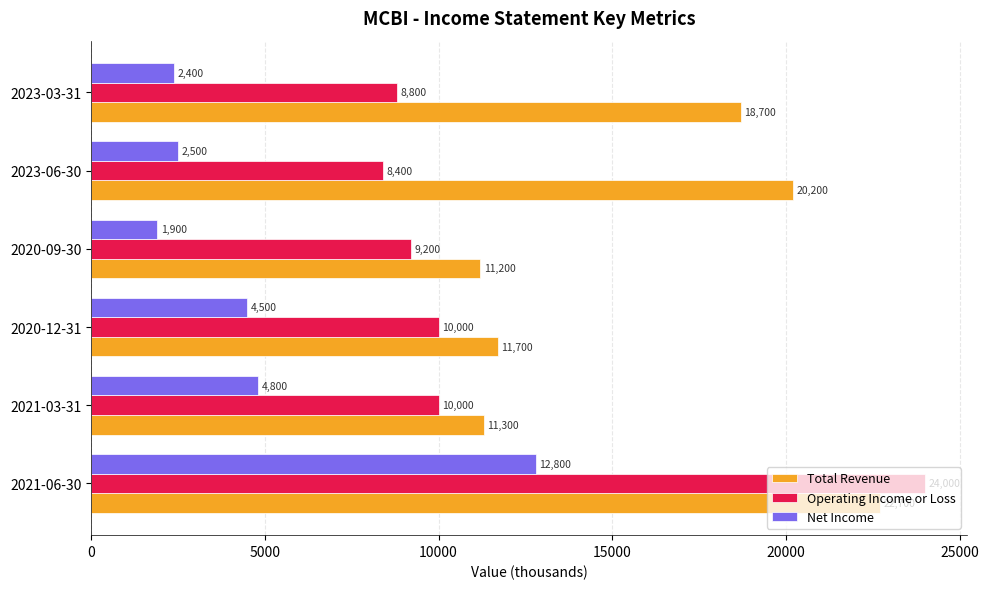

Is the value of Operating Income or Loss at 2020-12-31 greater than the value of Net Income at 2020-09-30?

Yes